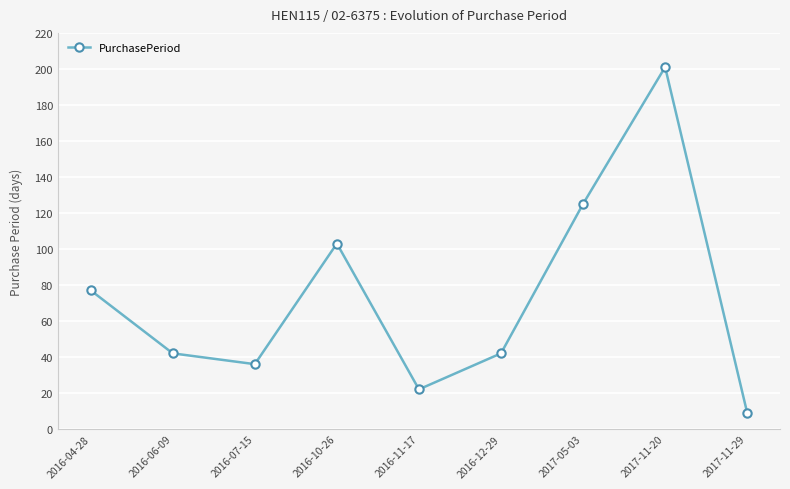

Is it true that the value at 2016-07-15 is 23?

False